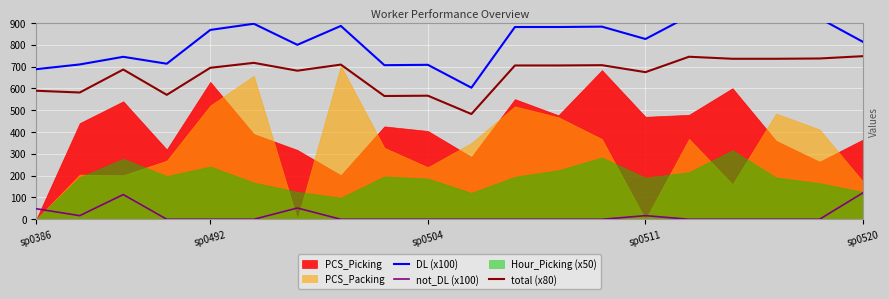

True or false: not_DL (x100) and total (x80) intersect in this chart.

False